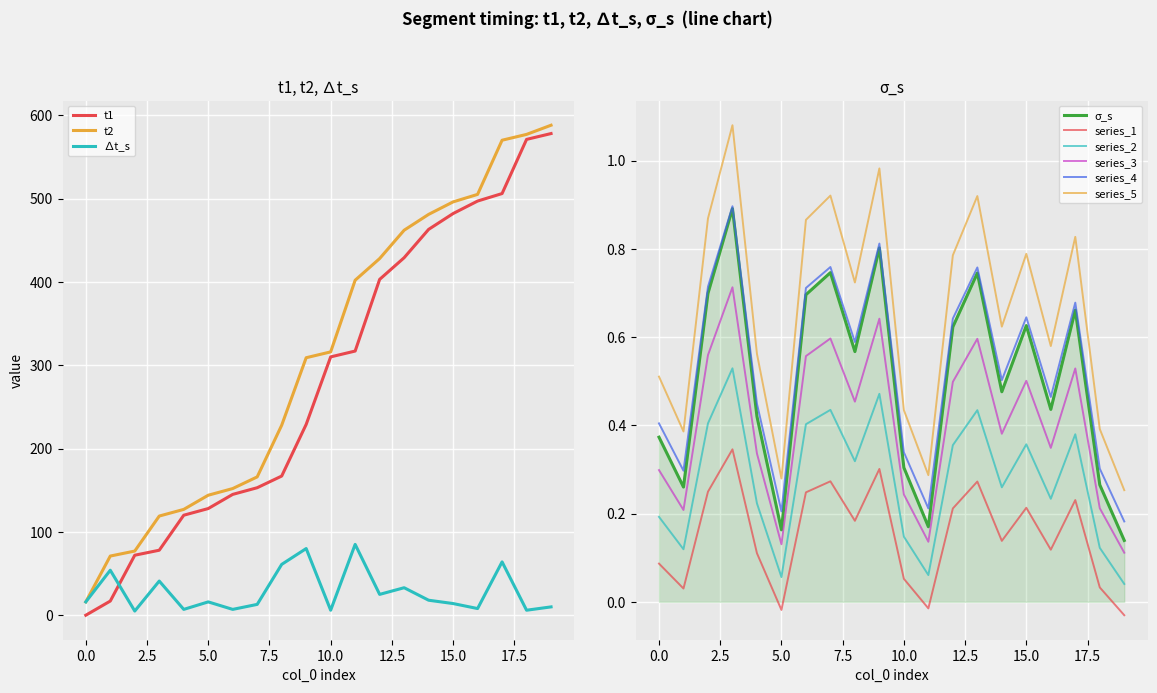

Which series changed the most between 6 and 12?

t2